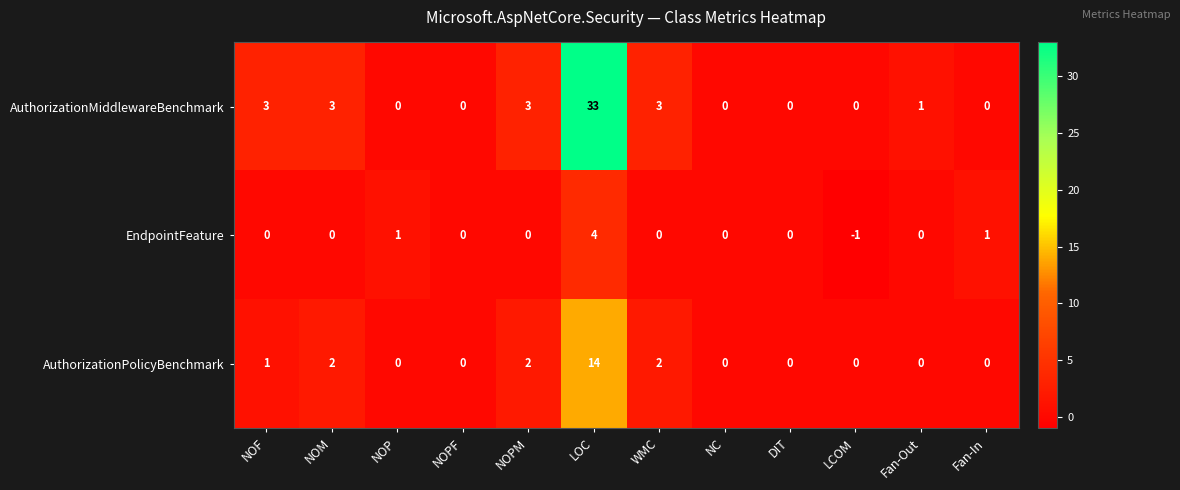

Which category has the lowest value across all series?

LCOM